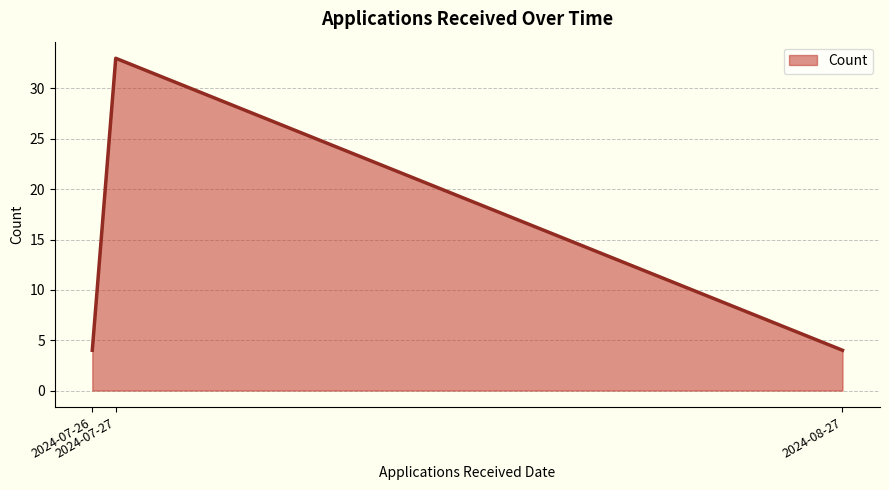

What is the approximate value at 2024-08-27?

4